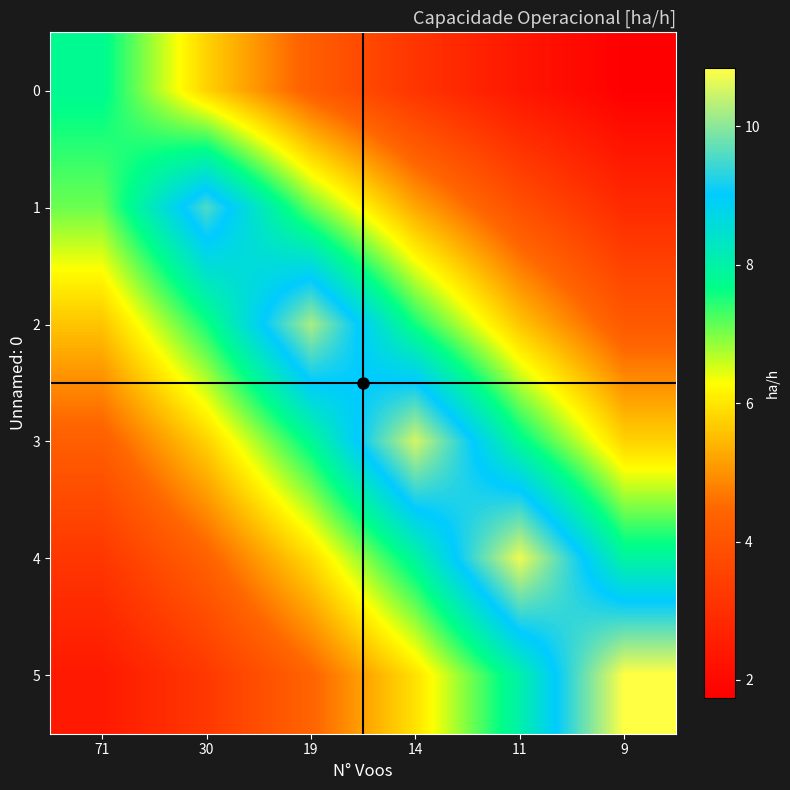

Which series has the largest total across all categories?

3